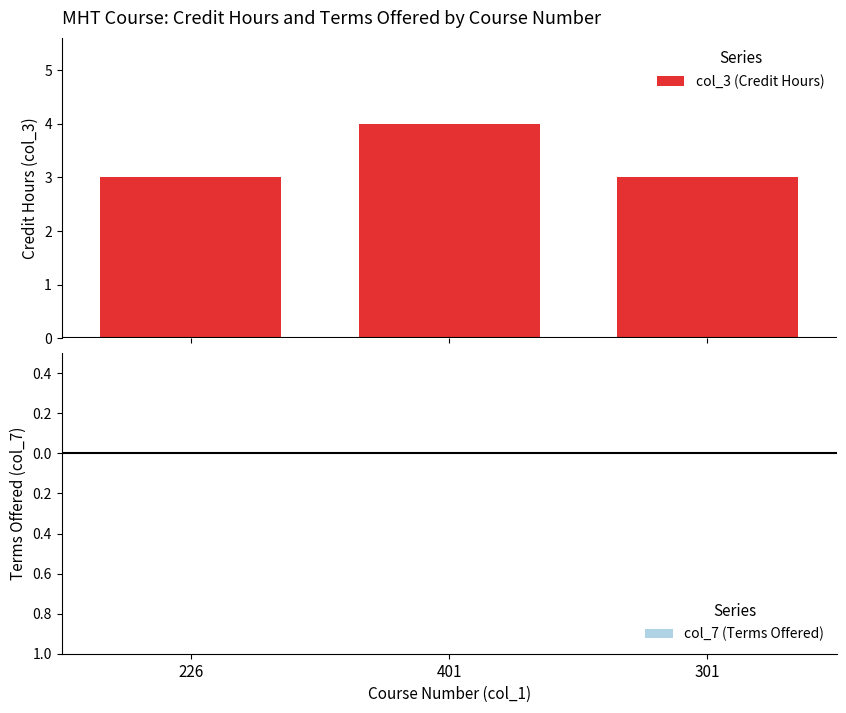

What is the maximum value shown in the chart?

4